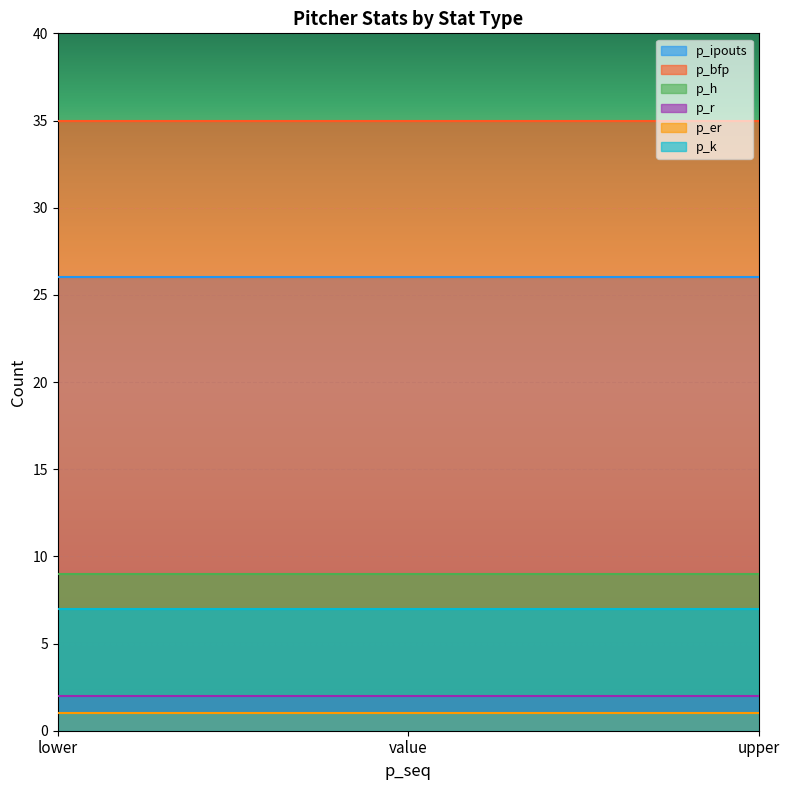

What is the difference between the highest and lowest values at value?

34